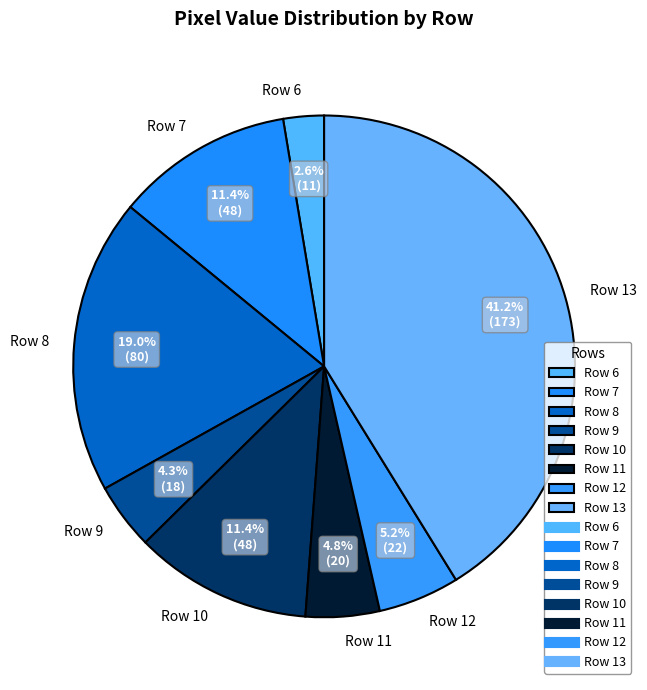

To the nearest percent, what percentage of the pie is Row 7?

11%